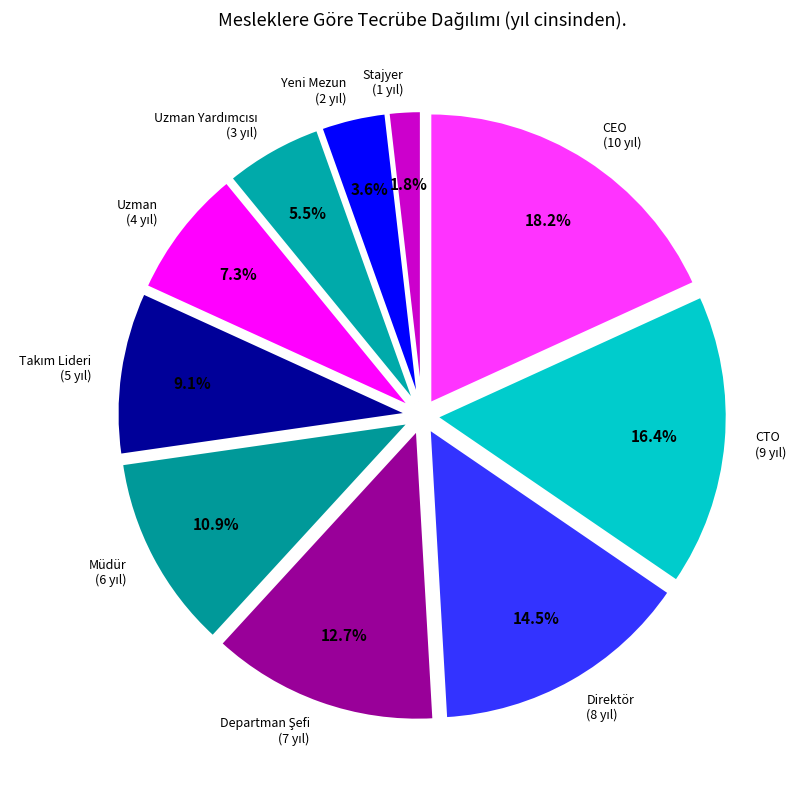

How many segments does this pie chart have?

10